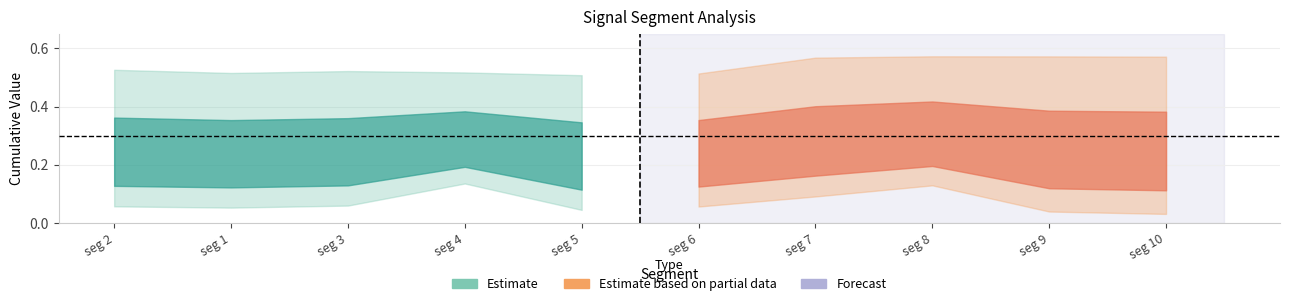

Reading left to right, what are all the values shown in this chart?

First_Noticeable_Increase_Cumulative_Value: 32=0.1	50=0.1	50=0.1	50=0.1	50=0.0	50=0.1	50=0.1	50=0.1	50=0.0	50=0.0
Point_Exceeds_Cumulative_Value: 32=0.5	50=0.5	50=0.5	50=0.5	50=0.5	50=0.5	50=0.6	50=0.6	50=0.6	50=0.6